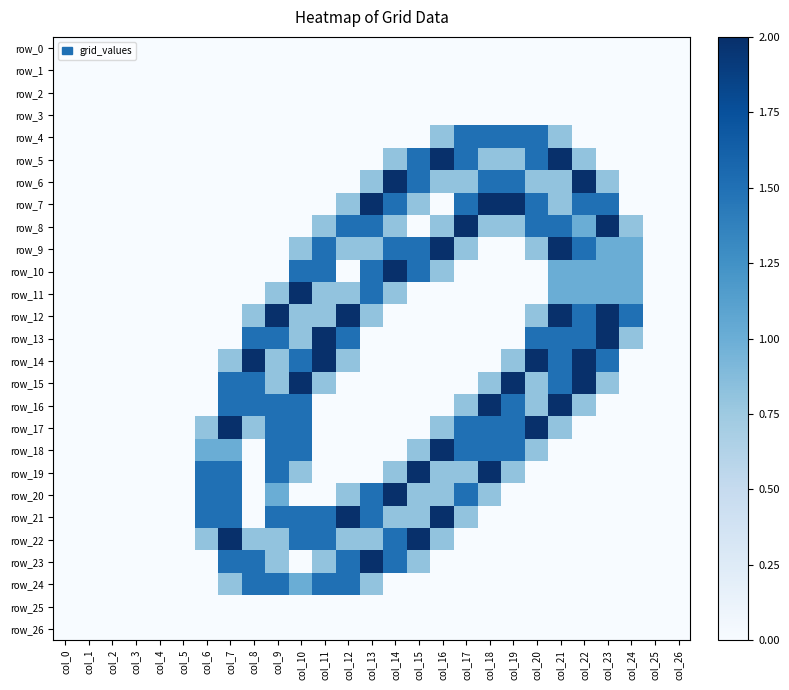

List the series in order of their peak value, highest first.

row_5, row_6, row_7, row_8, row_9, row_10, row_11, row_12, row_13, row_14, row_15, row_16, row_17, row_18, row_19, row_20, row_21, row_22, row_23, row_4, row_24, row_0, row_1, row_2, row_3, row_25, row_26